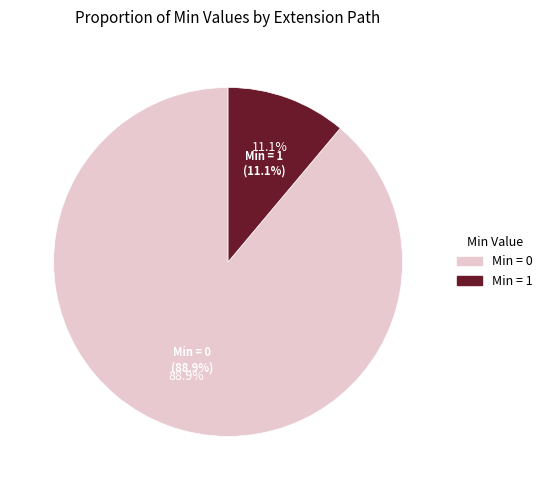

Is Extension.value[x].coding the majority of the pie?

No